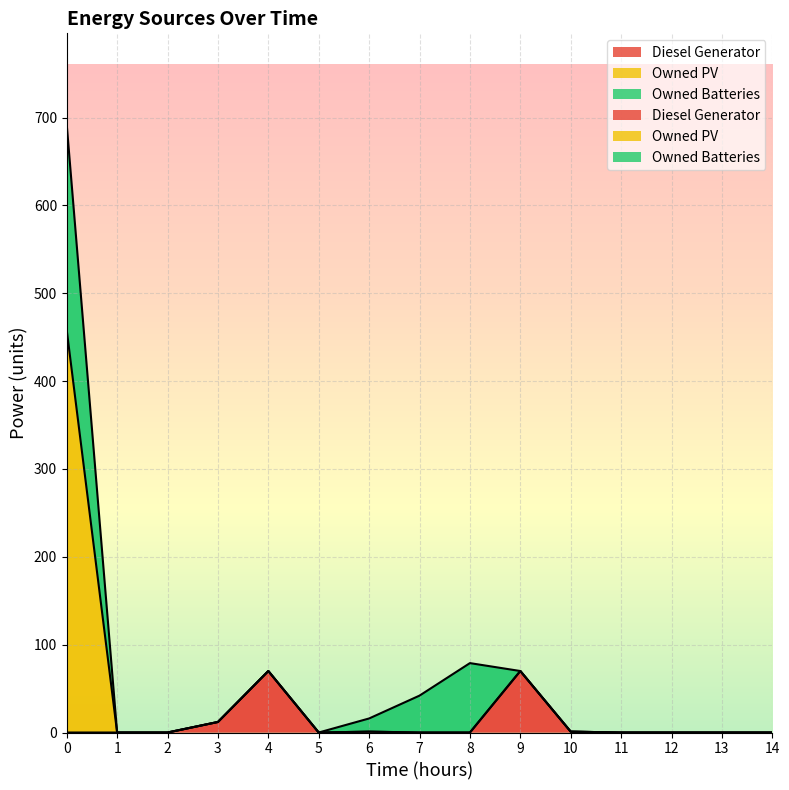

True or false: Diesel Generator and Owned PV cross at least once.

False